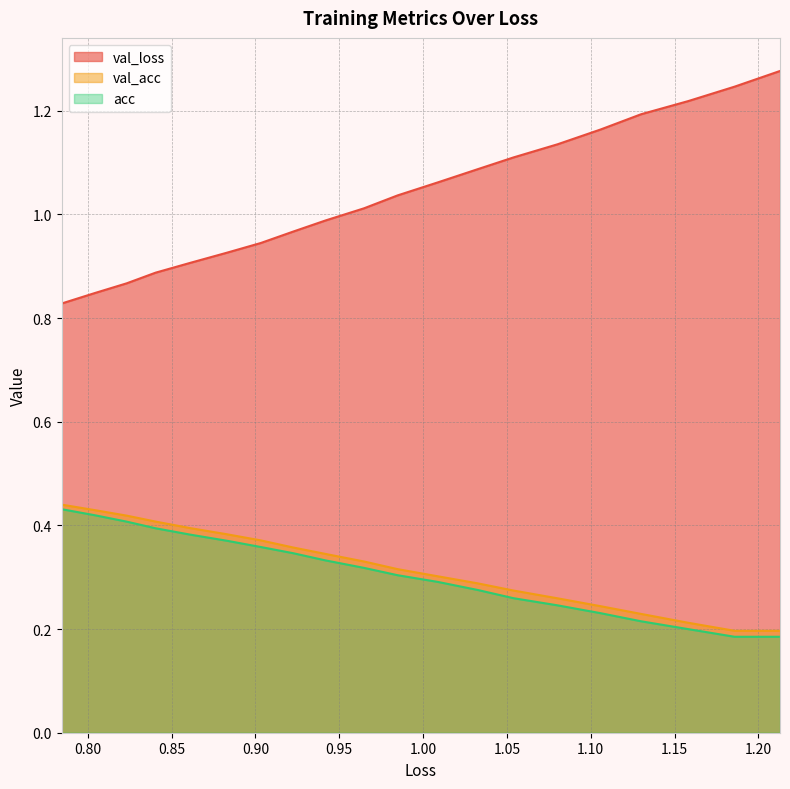

Does the chart have visible grid lines?

Yes